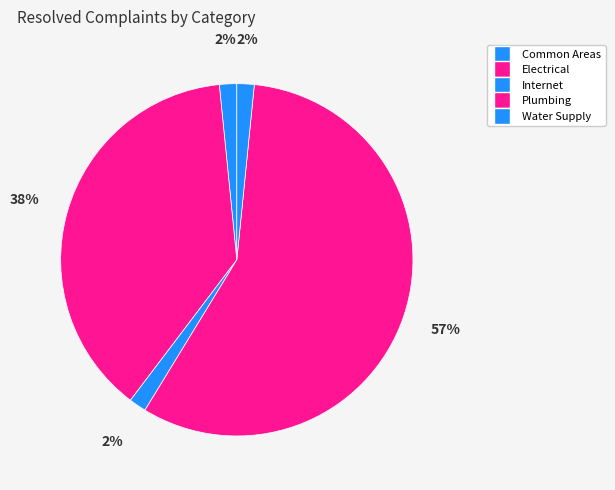

How many slices are in this pie chart?

5